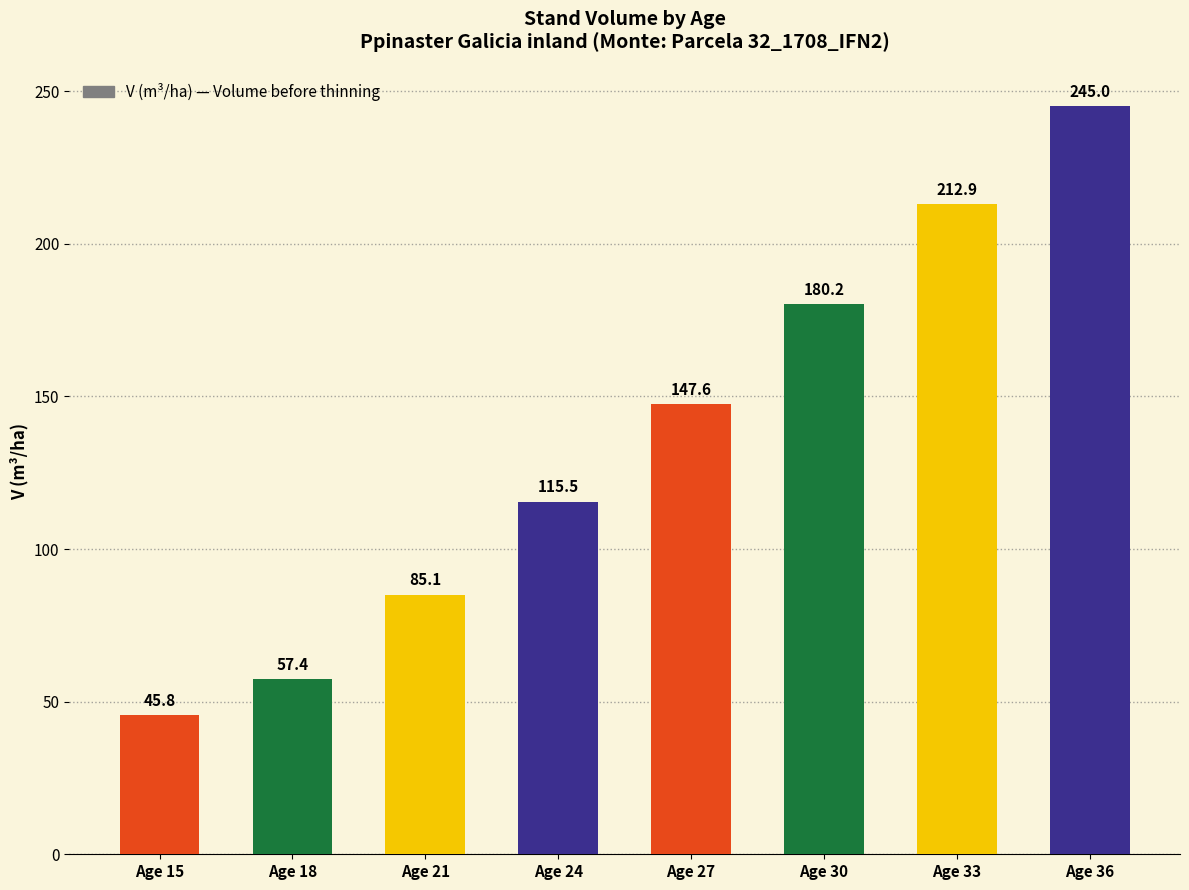

At which category does the chart reach its minimum across all series?

Age 15